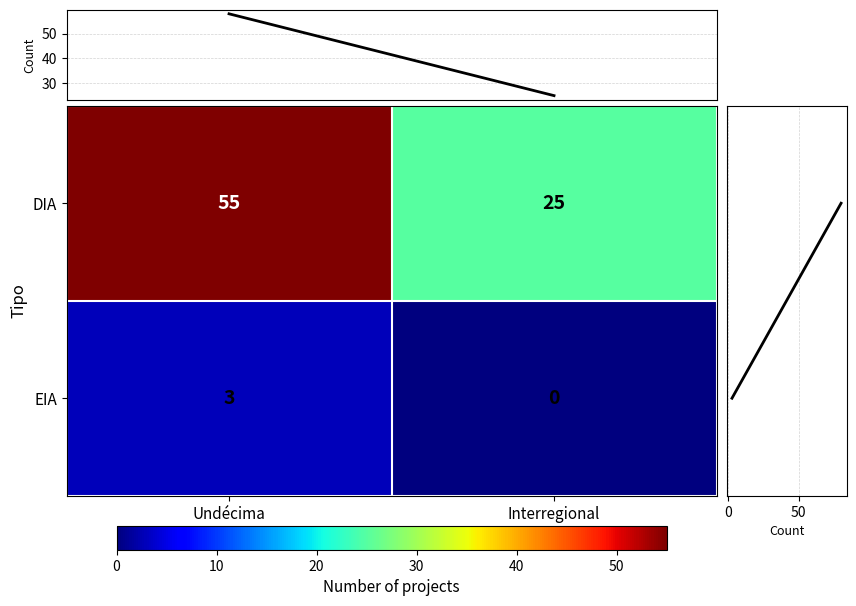

What is the average value of the DIA series?

40